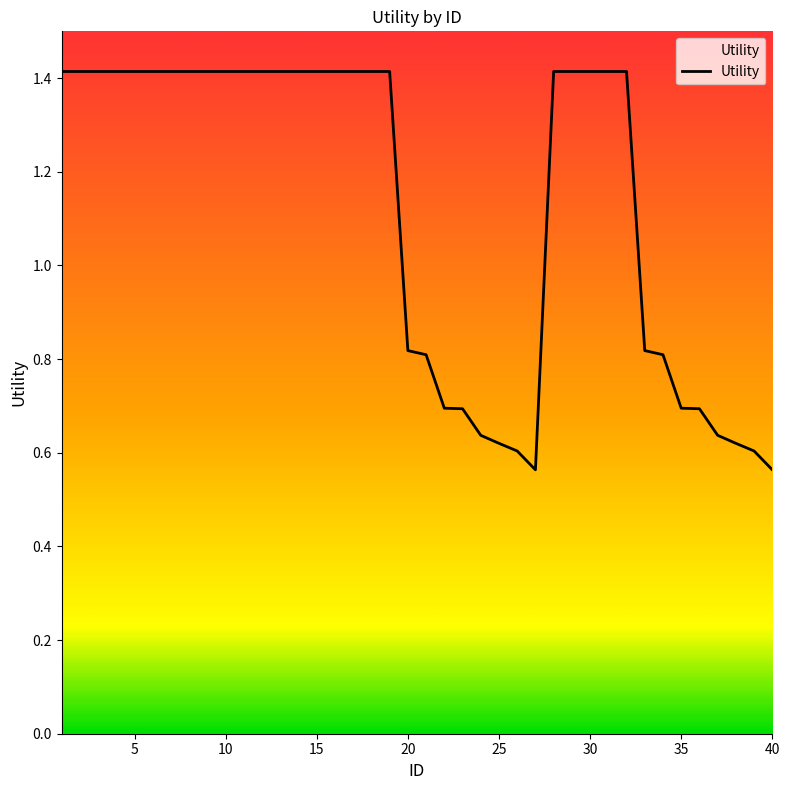

What is the difference between the maximum and minimum values?

0.9